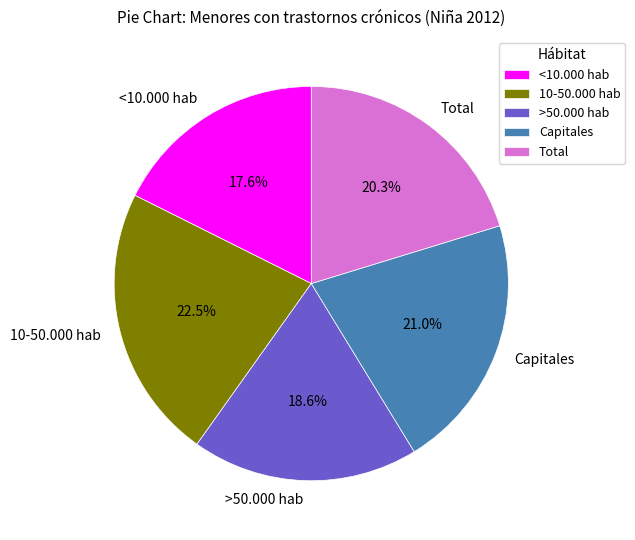

What is the smallest slice in the pie chart?

<10.000 hab